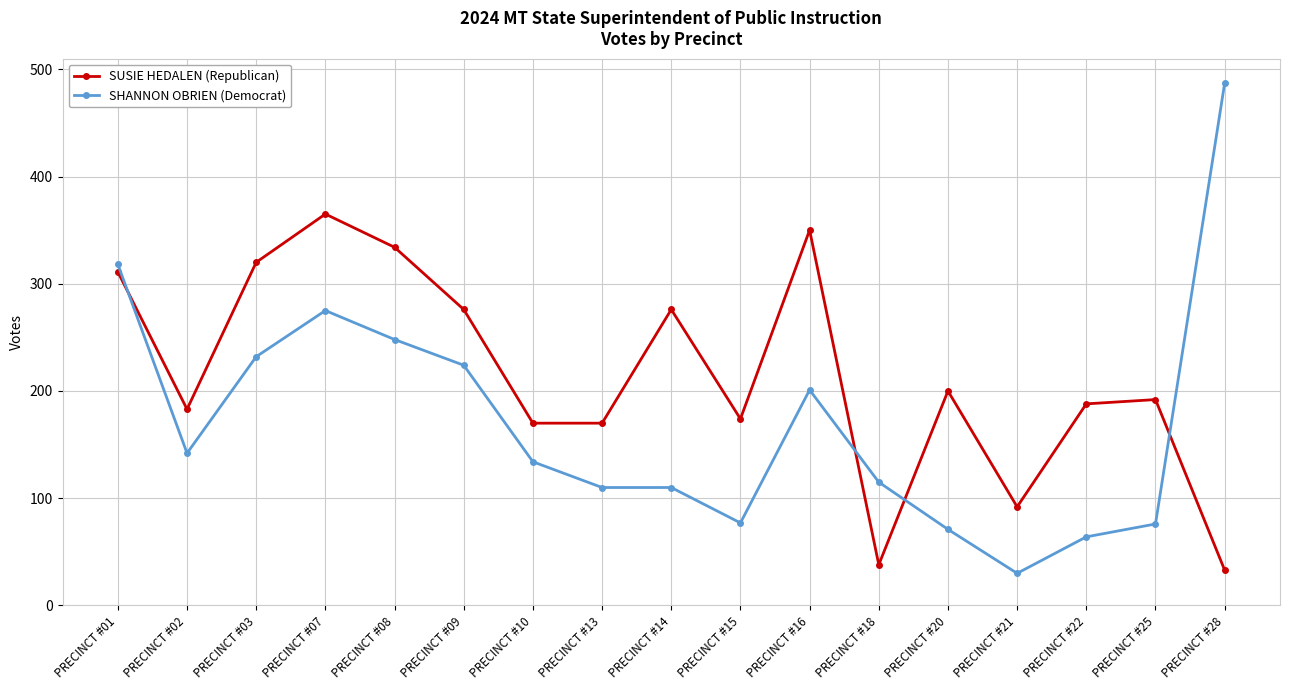

List the series in order of their overall mean, highest first.

SUSIE HEDALEN (Republican), SHANNON OBRIEN (Democrat)